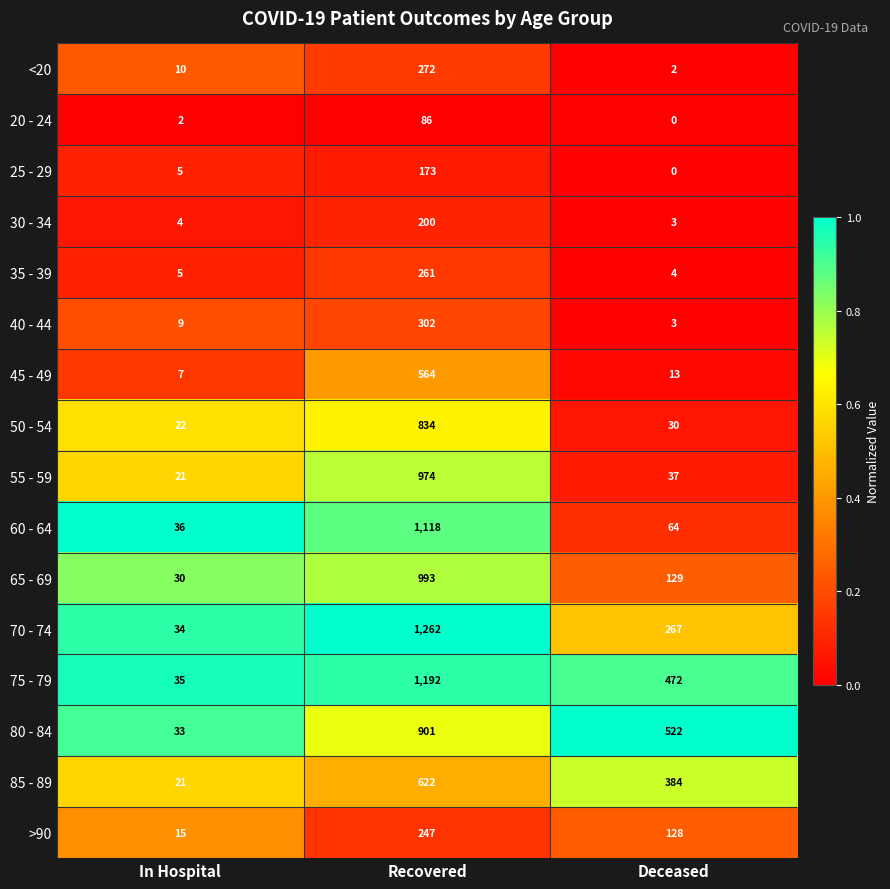

The 60 - 64 series shows 34 at Deceased. True or false?

False